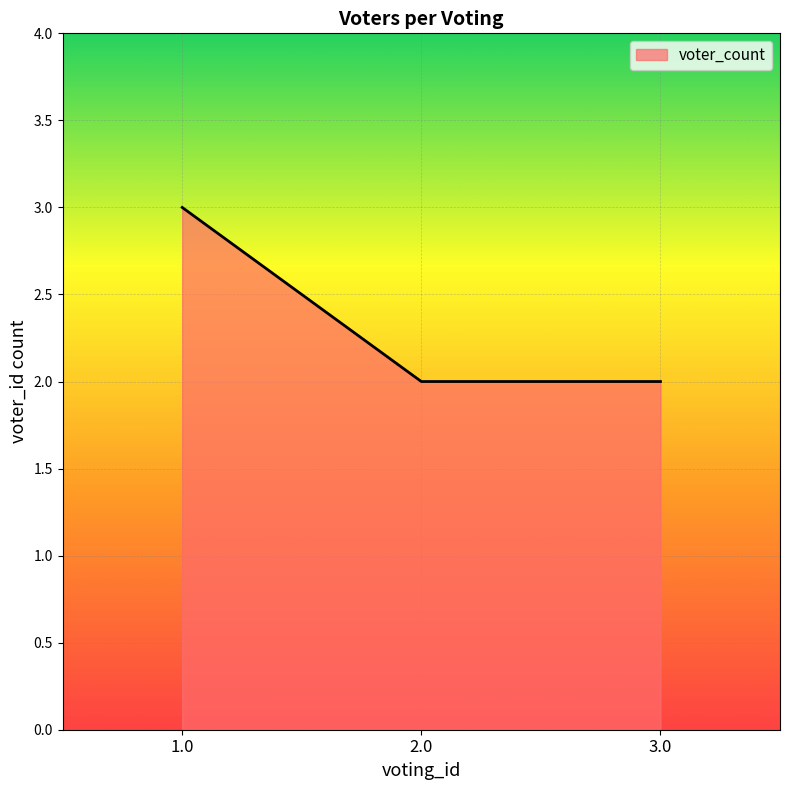

Which category has the highest value across all series?

1.0